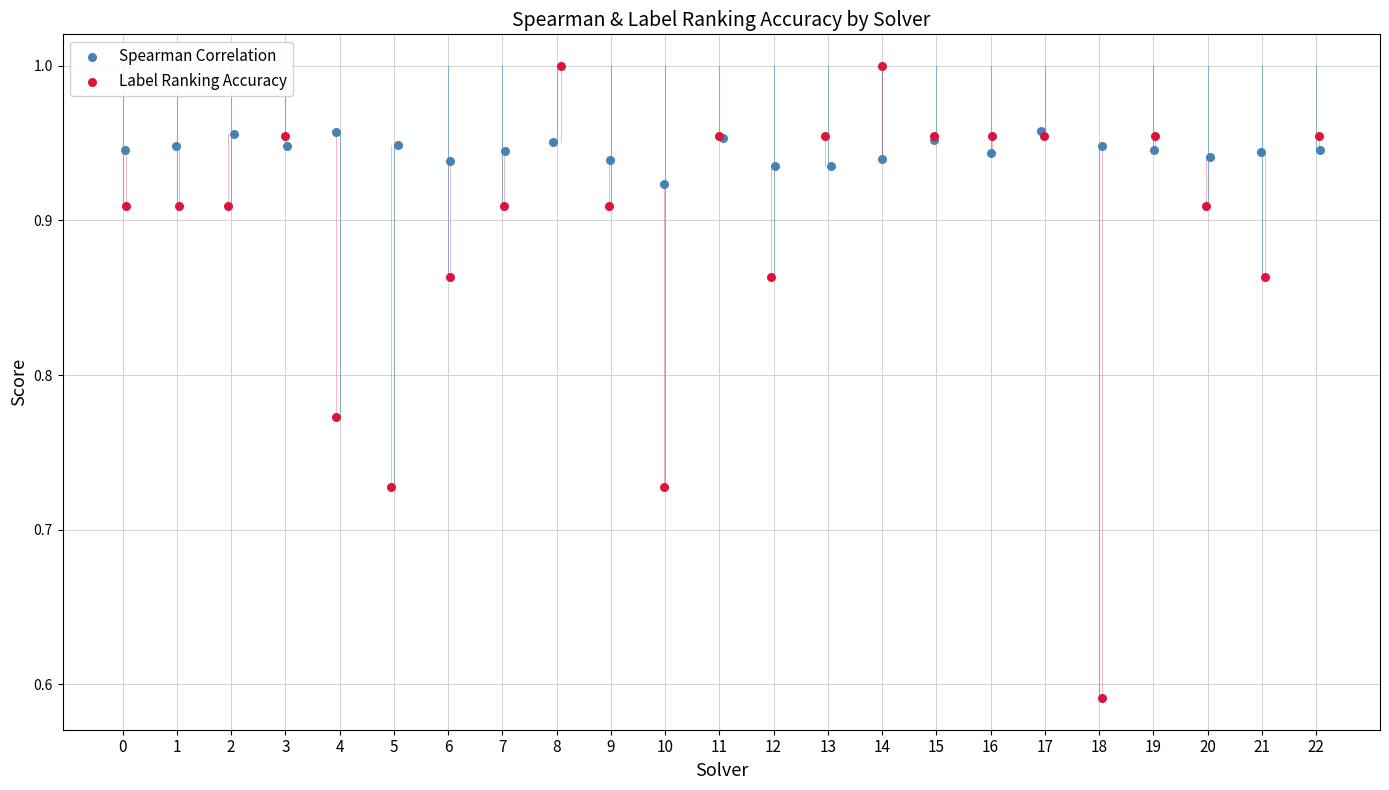

Which series has the largest Y range (max minus min)?

Label Ranking Accuracy